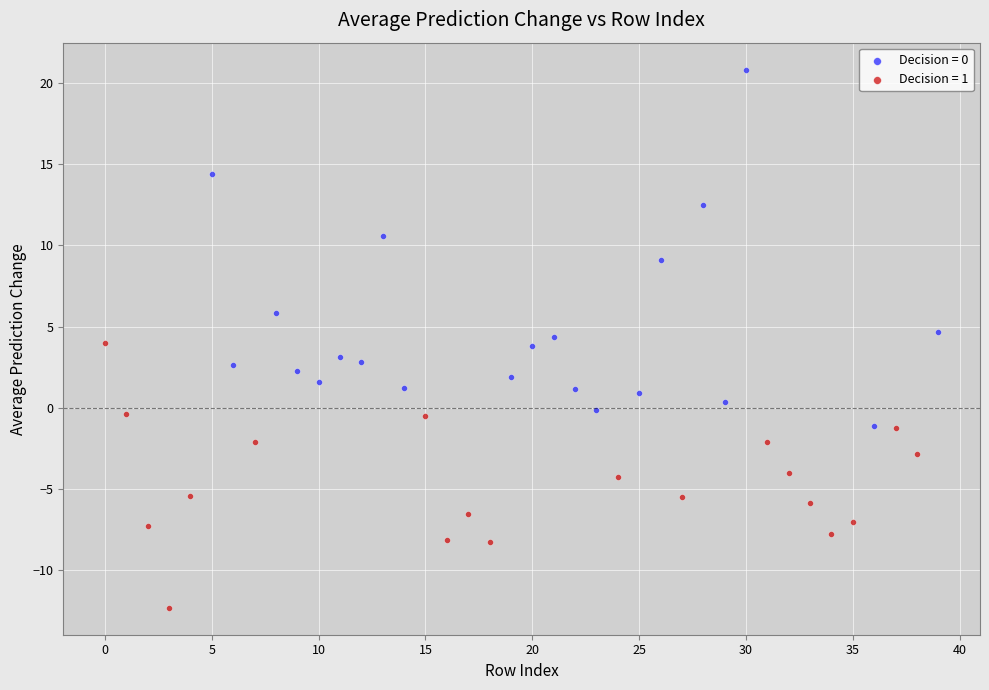

Which series reaches the maximum Y coordinate?

Decision = 0